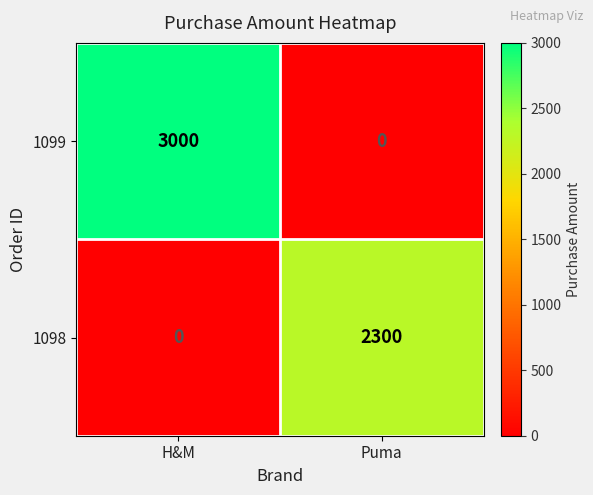

What is the highest value of the 1098 series?

2300